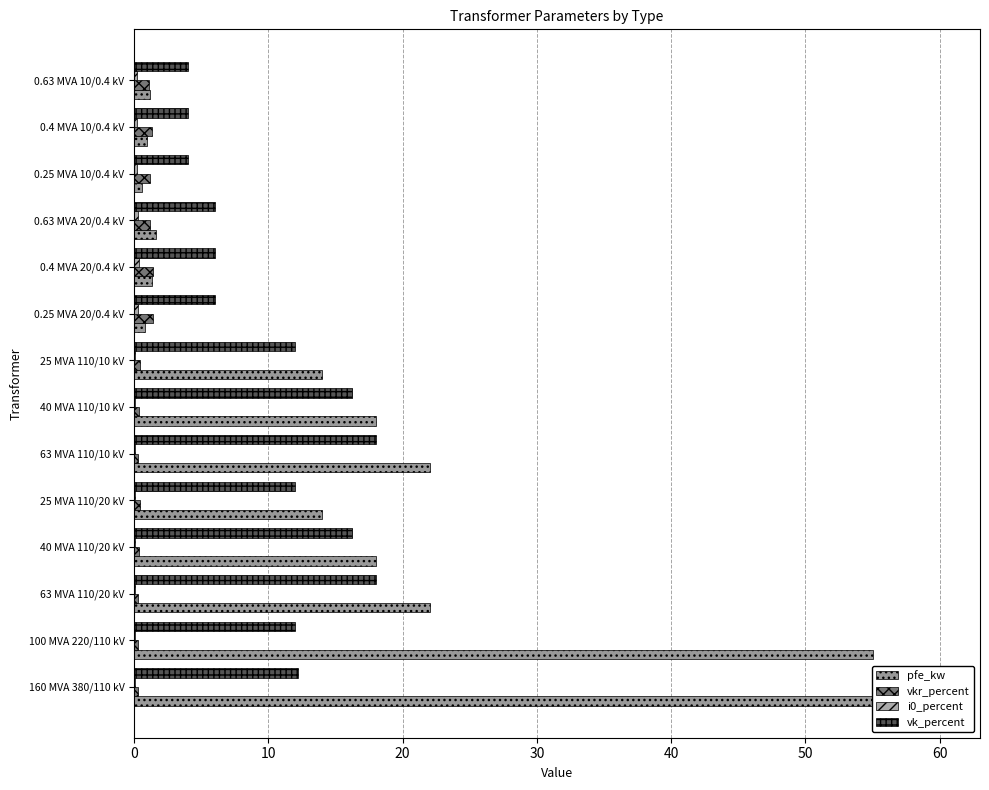

What is the average value of the vk_percent series?

10.5